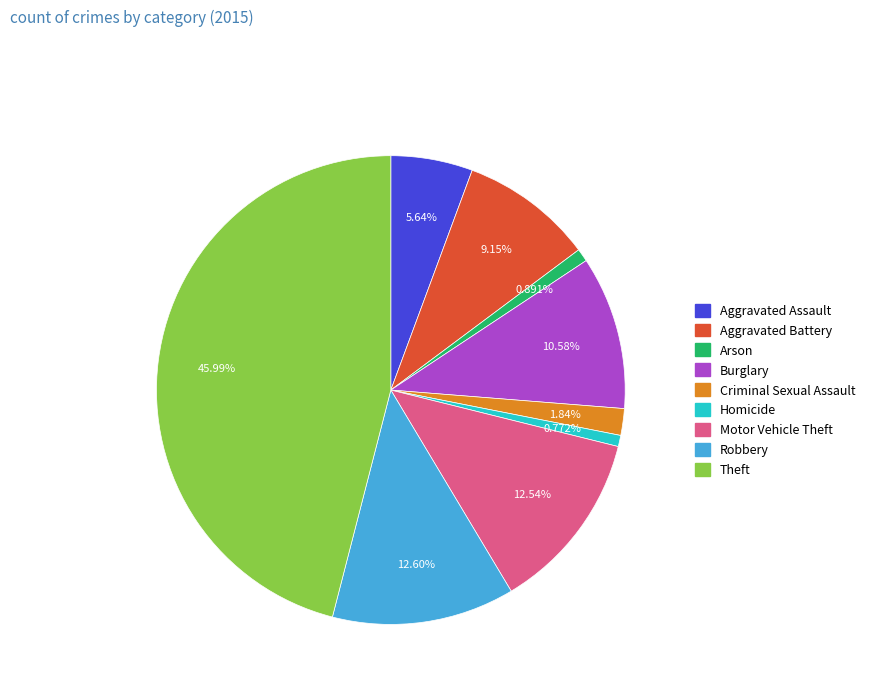

Is there a majority slice in this chart?

No